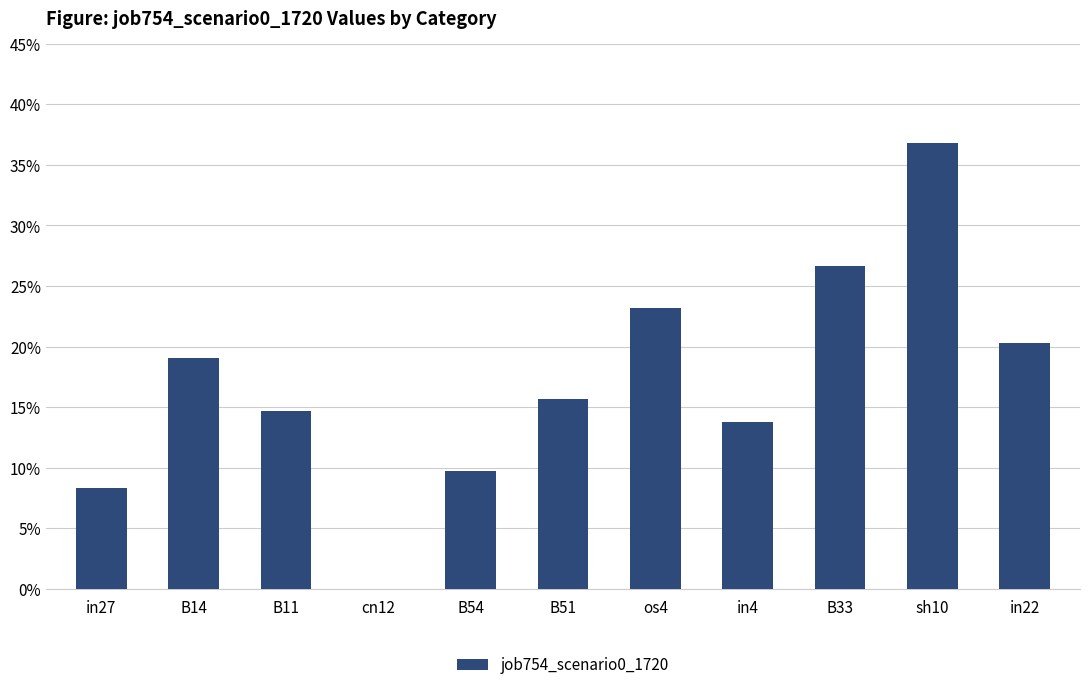

Are the bars grouped side by side (vs. stacked)?

No